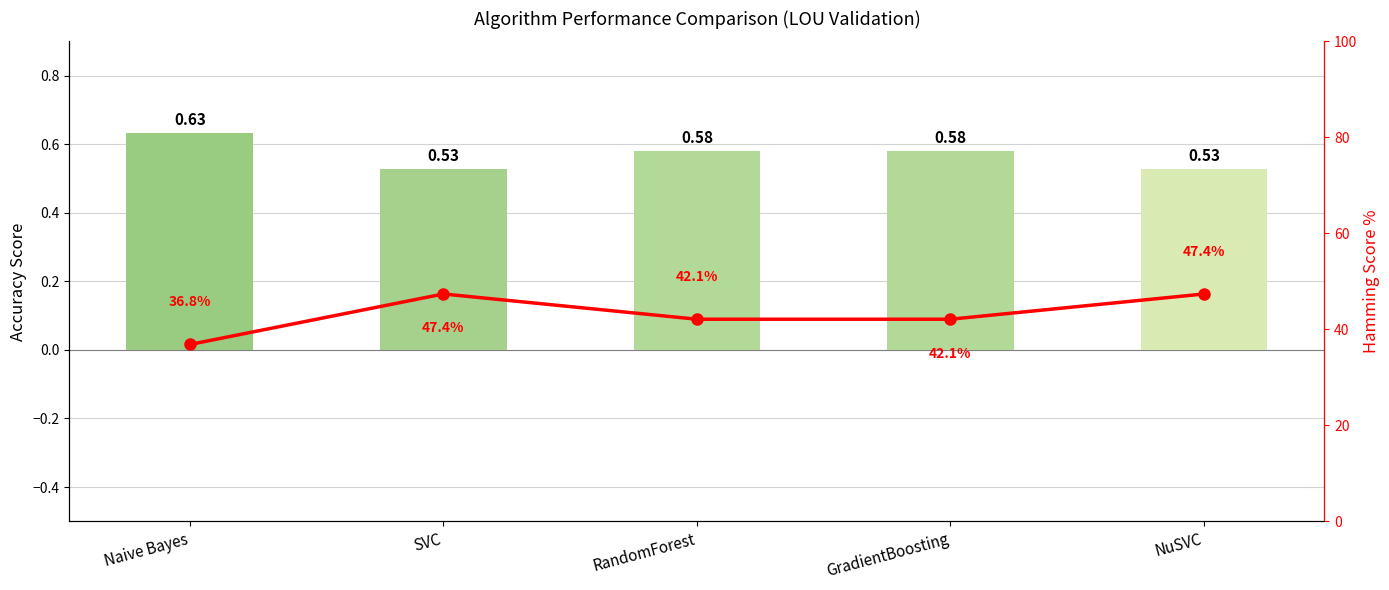

What is the average value of the Hamming series?

43.2